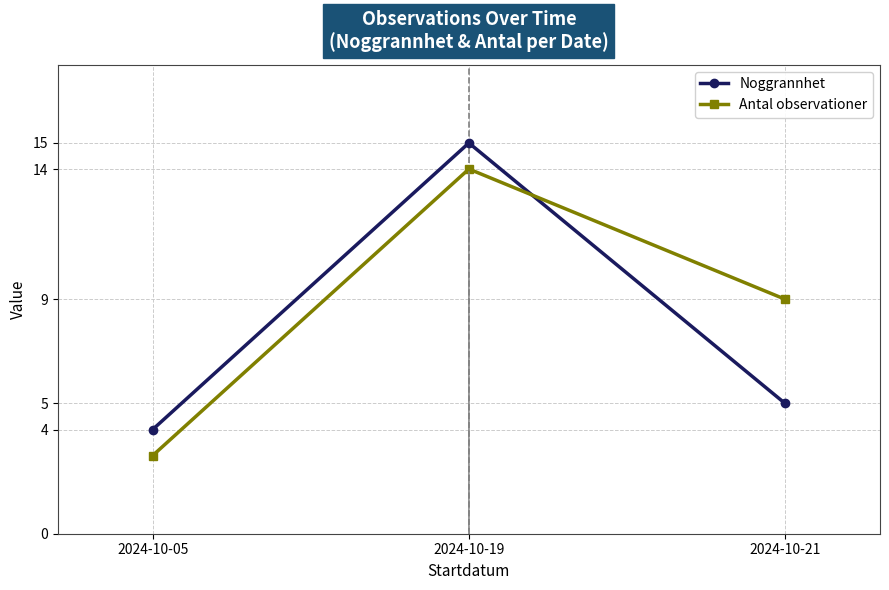

At 2024-10-21, list the series in order from largest to smallest.

Antal observationer, Noggrannhet